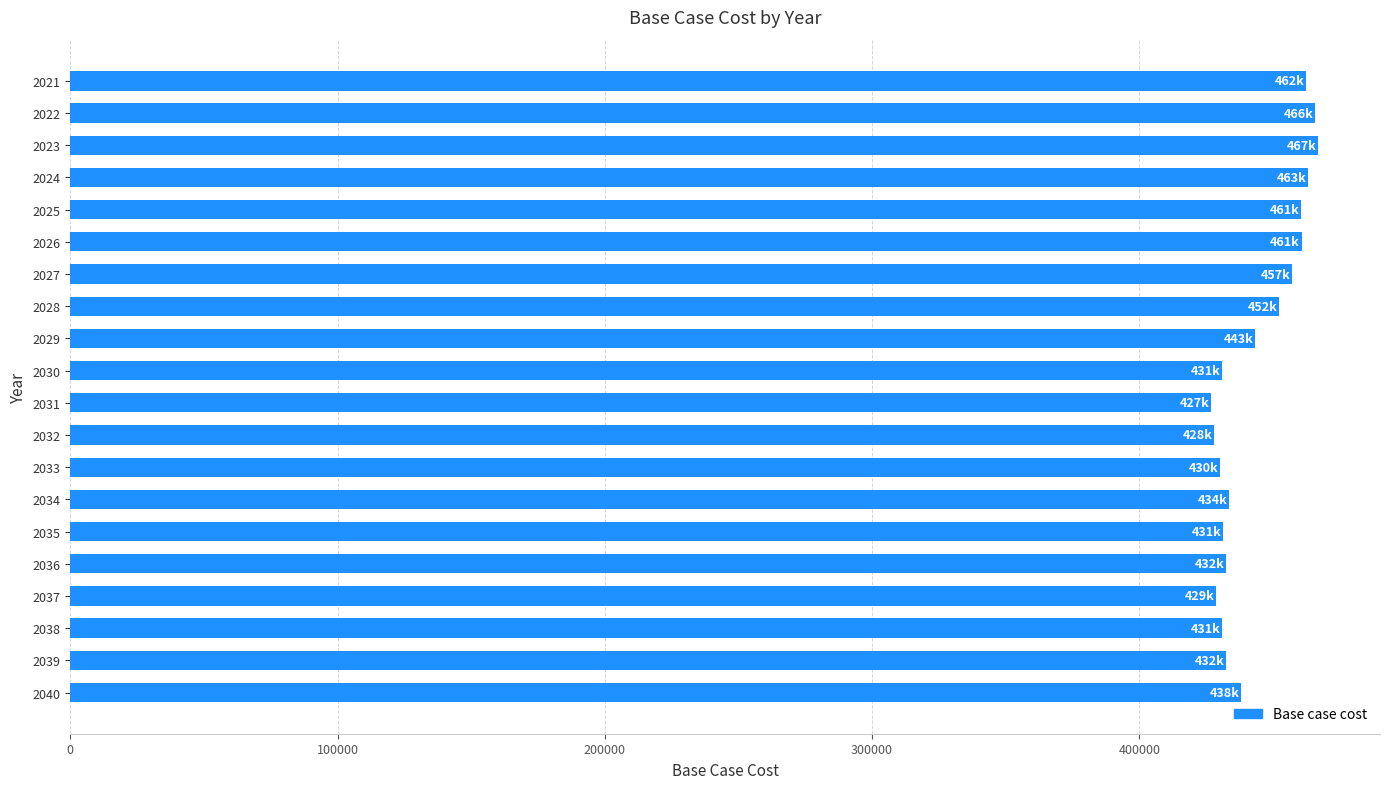

What is the minimum value shown in the chart?

426857.9